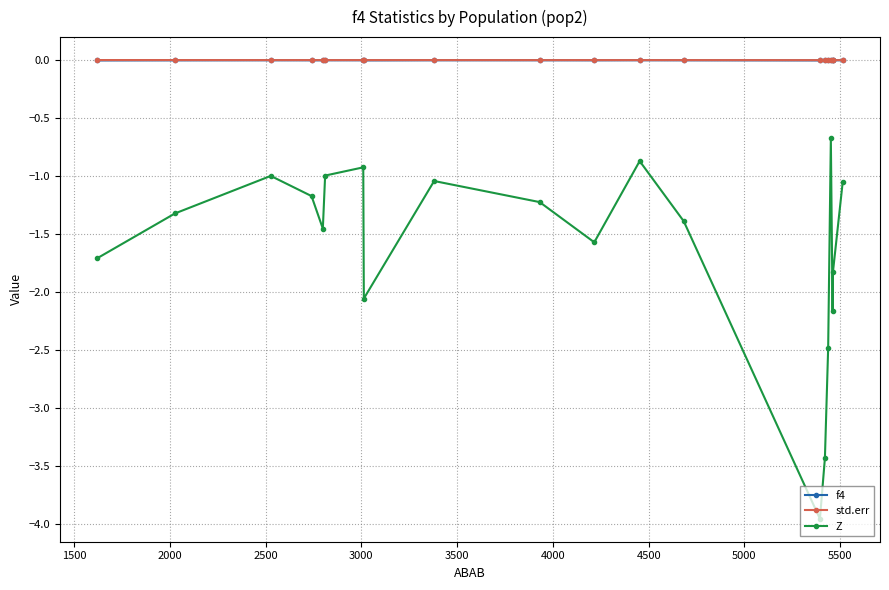

True or false: std.err and Z cross at least once.

False